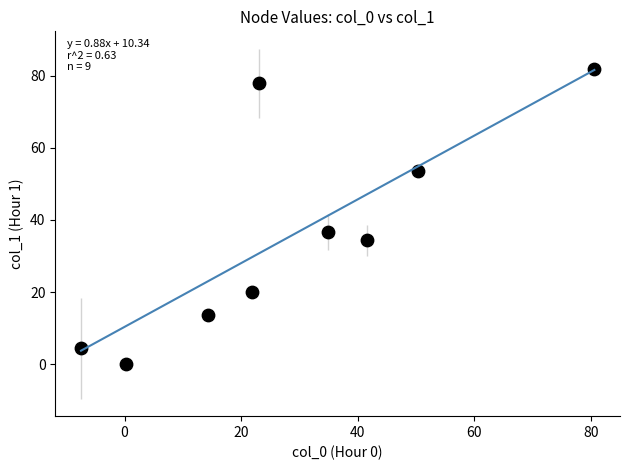

What Y value in the scatter plot is closest to 40?

36.8